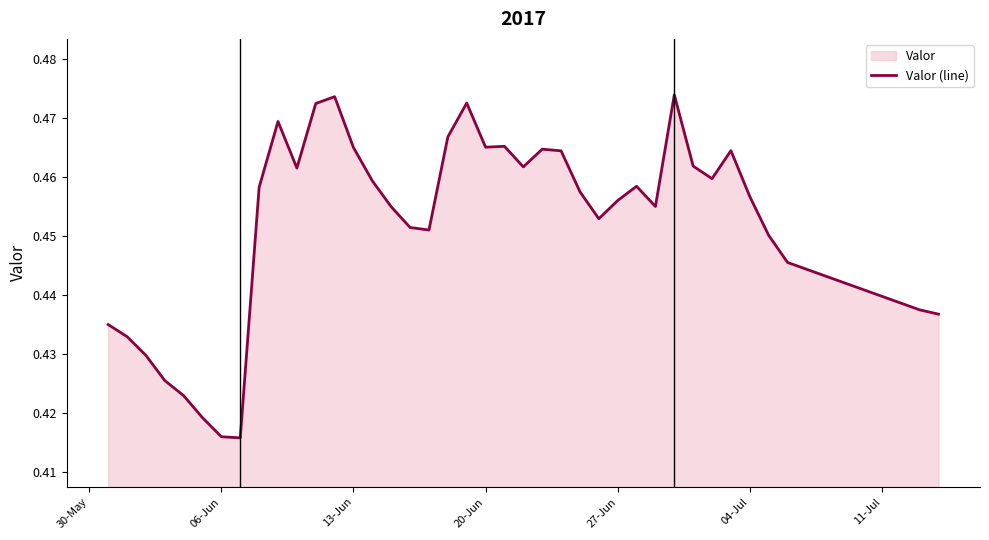

What is the smallest value displayed?

0.4